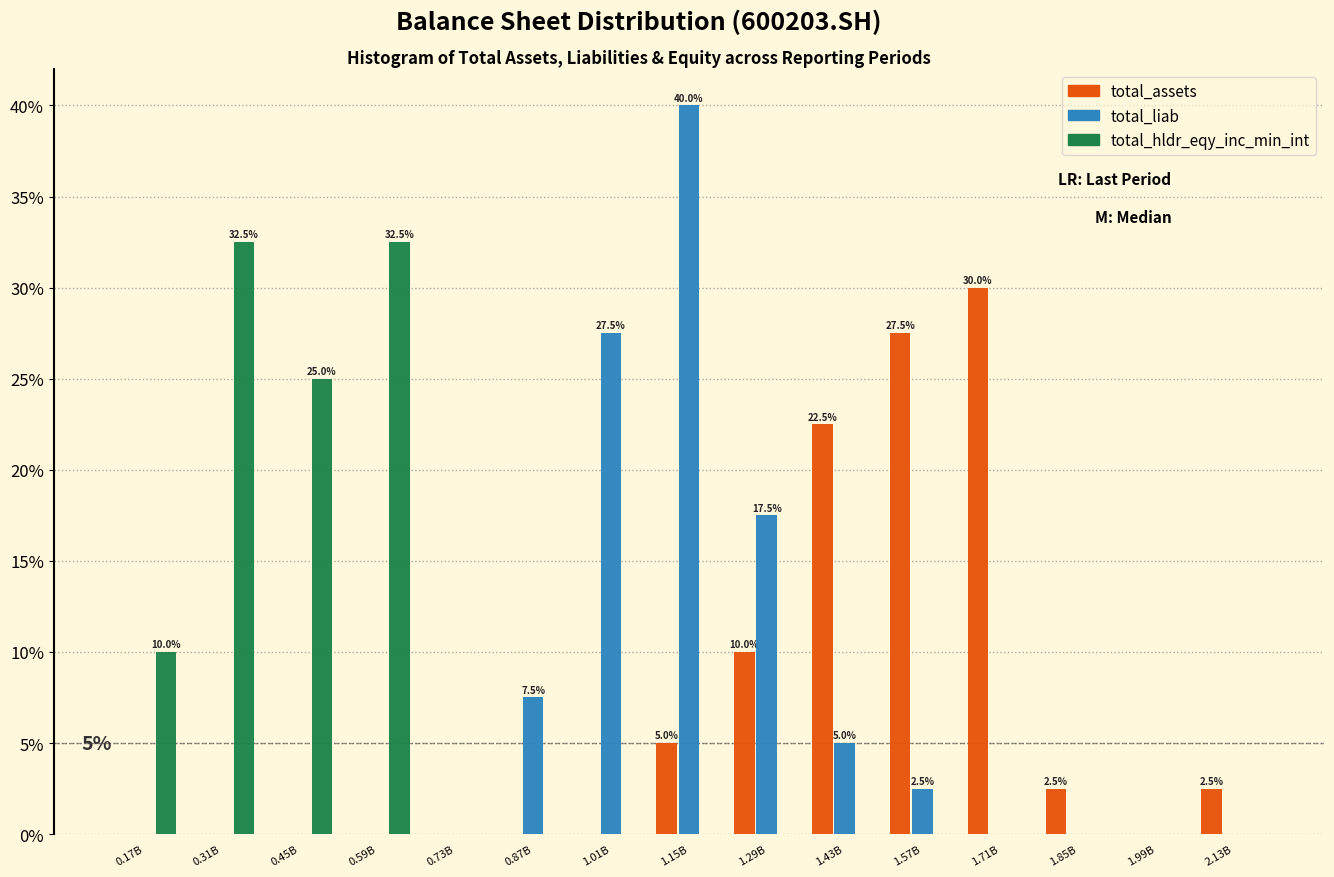

What is the total value across all series at 1.57B?

30.0